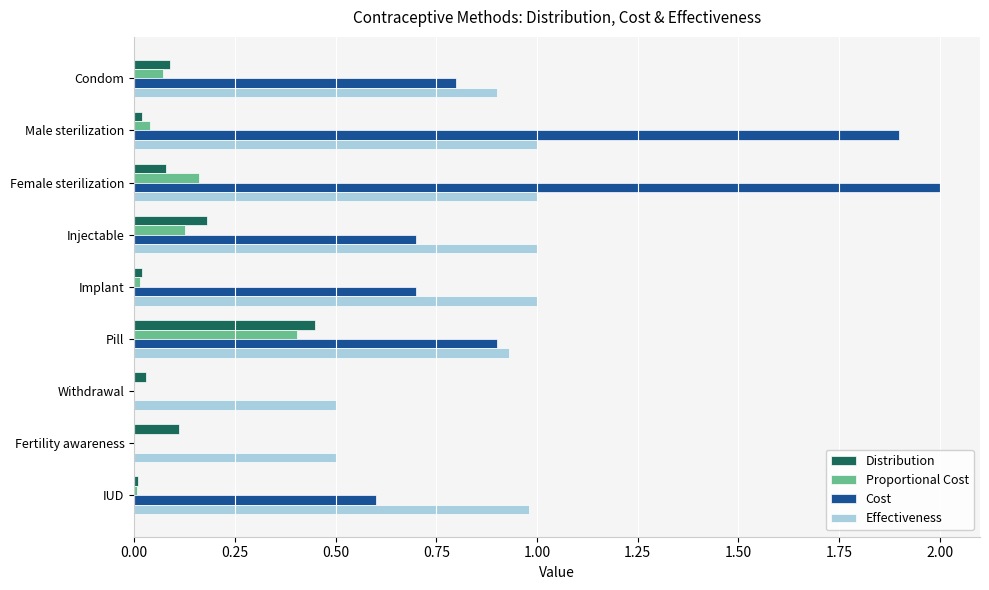

Is it true that Proportional Cost equals -0.2 at Fertility awareness?

False